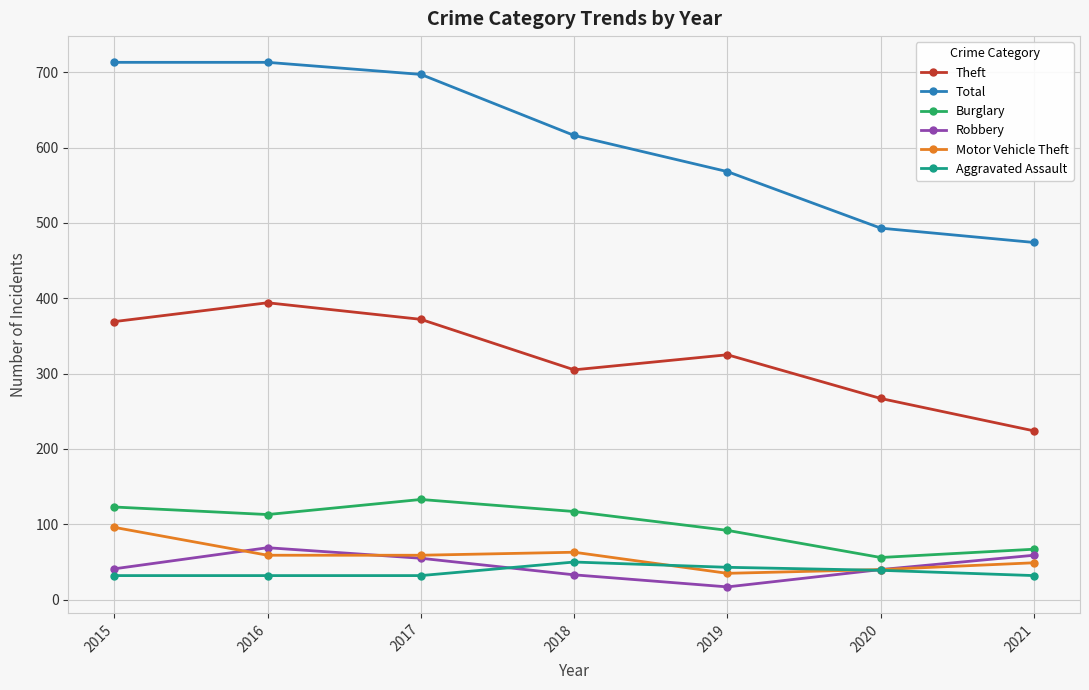

What is the total value across all series at 2020?

935